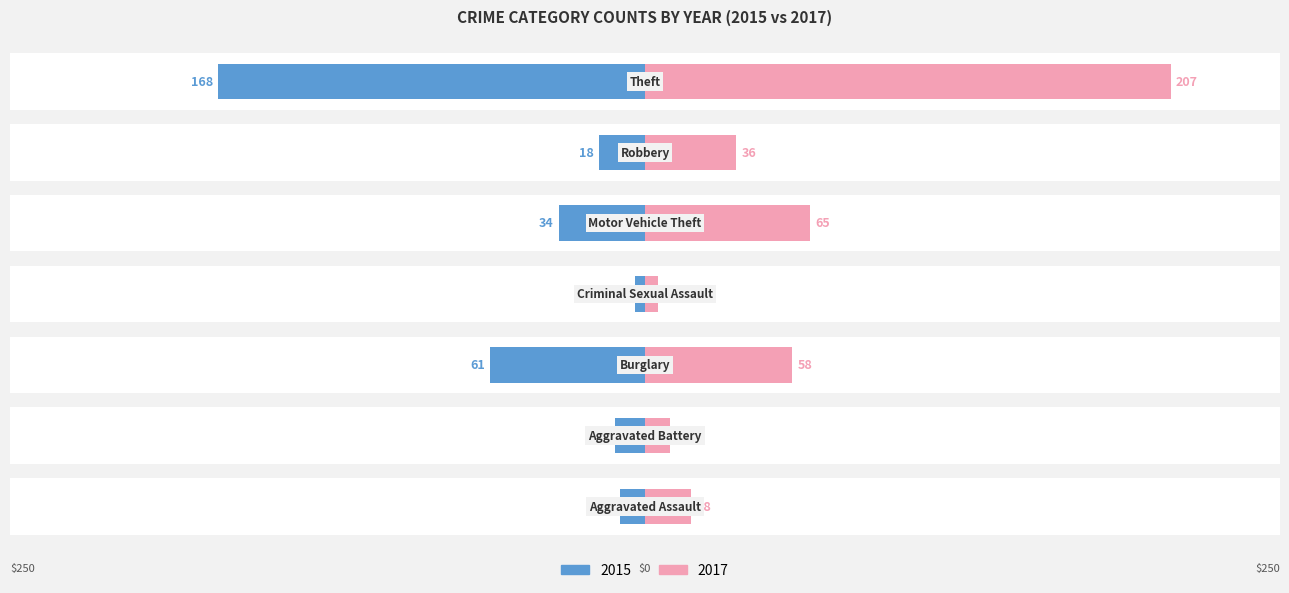

At which category is the sum across all series the highest?

6